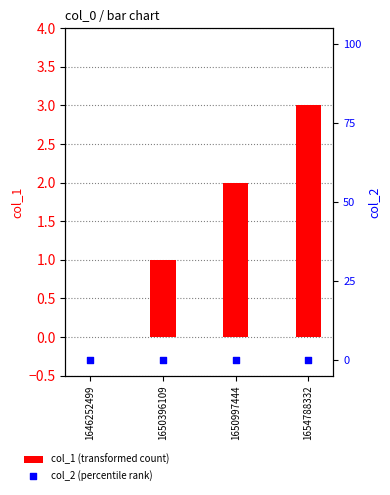

Is the value of col_1 (transformed count) at 1650396109 greater than the value of col_2 (percentile rank) at 1646252499?

Yes